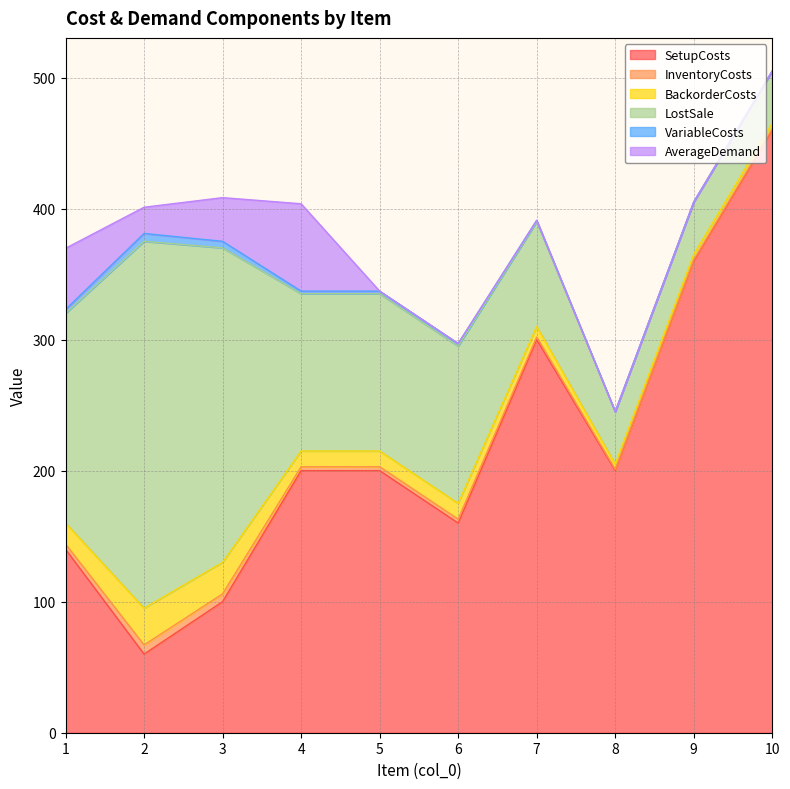

What is the difference between the highest and lowest values at 6?

160.0